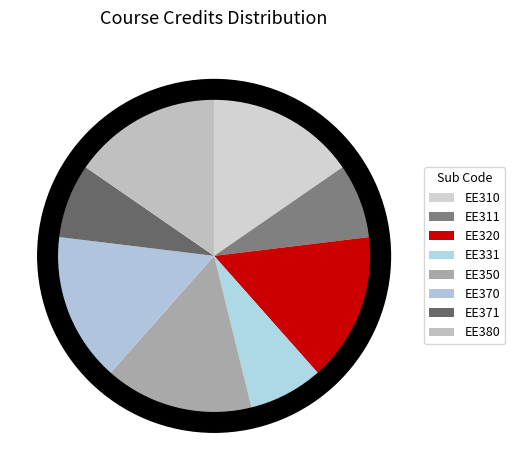

The EE311 slice represents 8% of the pie. True or false?

True